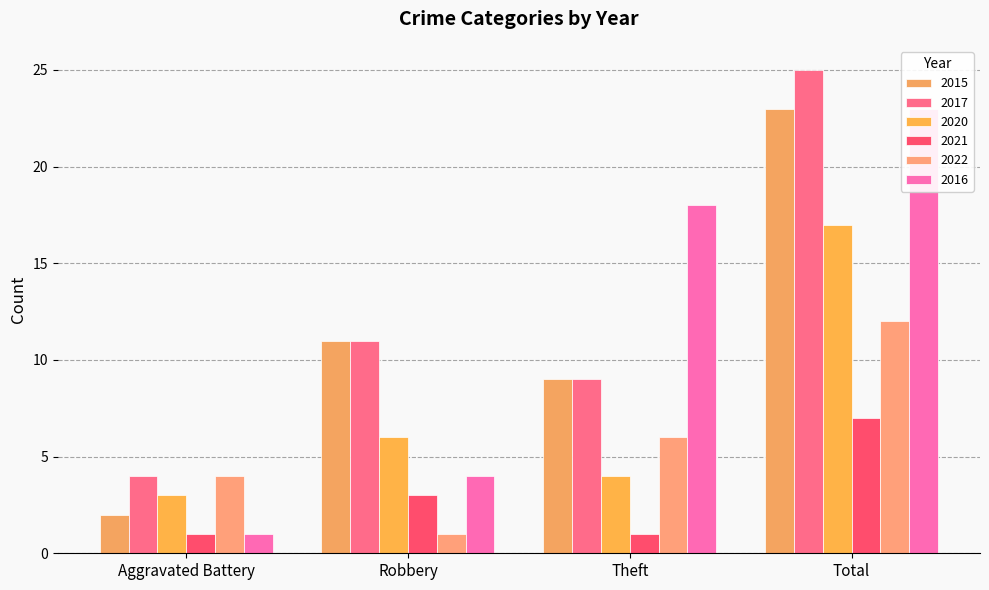

True or false: 2016 has a value of 1 at Aggravated Battery.

True